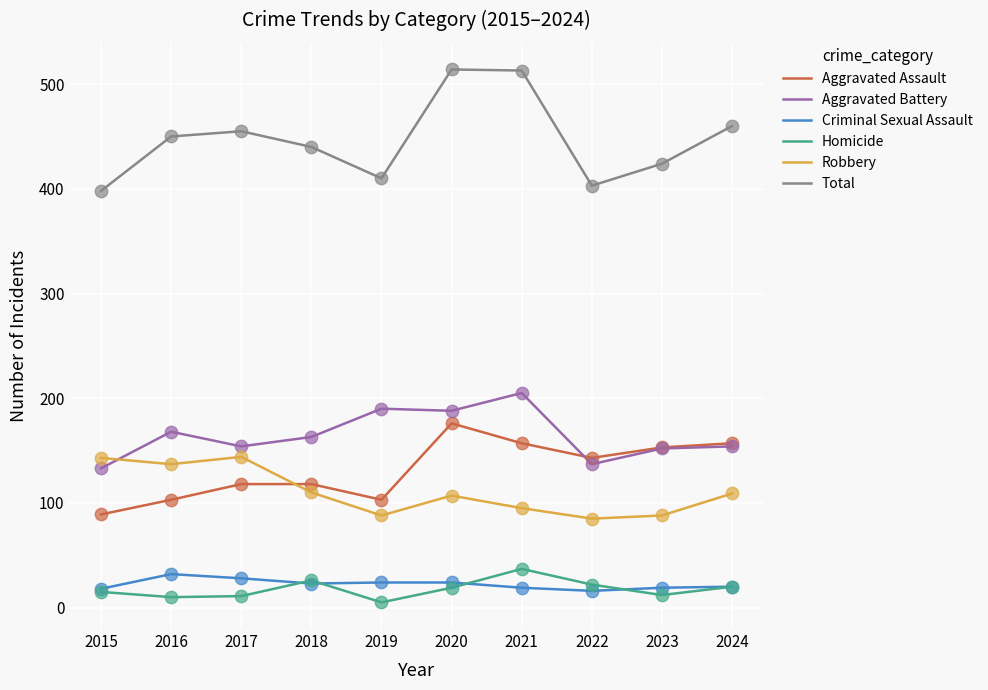

What is the difference between the highest and lowest values at 2020?

495